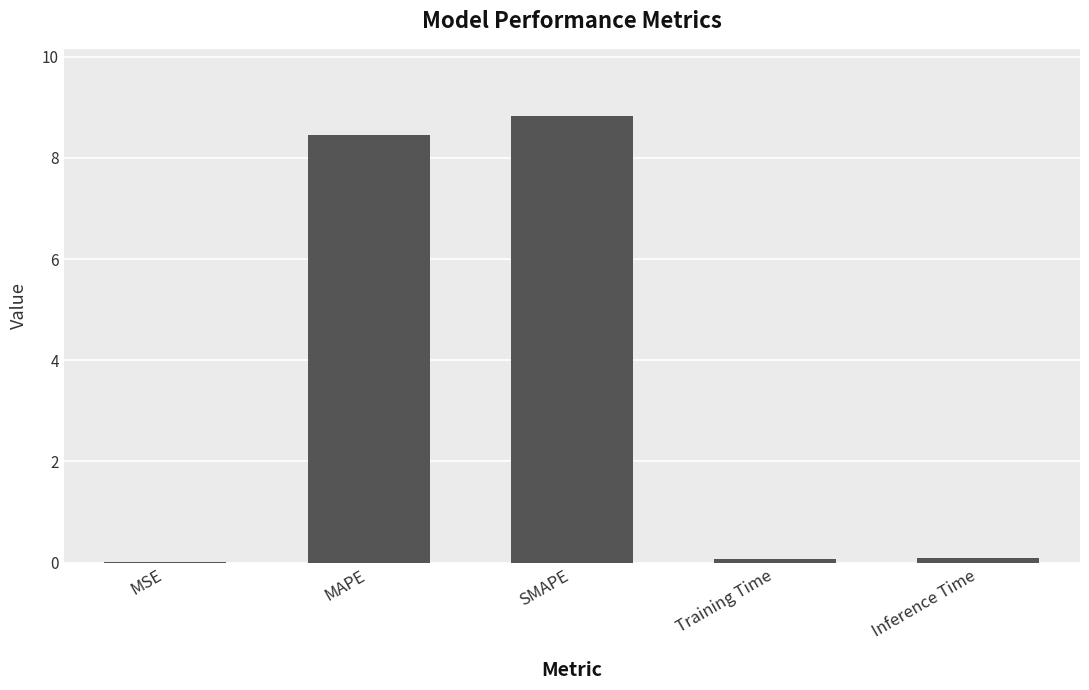

At which category does the chart reach its peak across all series?

SMAPE